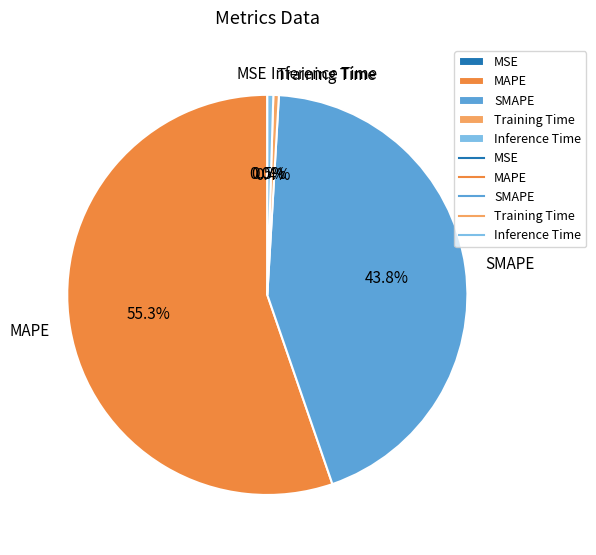

Which category accounts for the majority?

MAPE